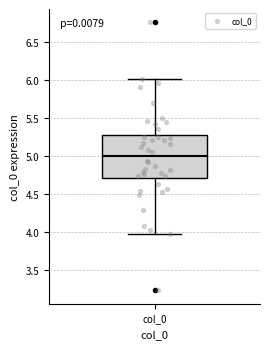

Read this box plot against the y-axis: the position of the median line, the range covered by the box, and the ends of both whiskers. The values are not printed on the chart, so give them approximately, as read against the axis.

median 5.0, box 4.7 to 5.3, whiskers 4.0 to 6.0